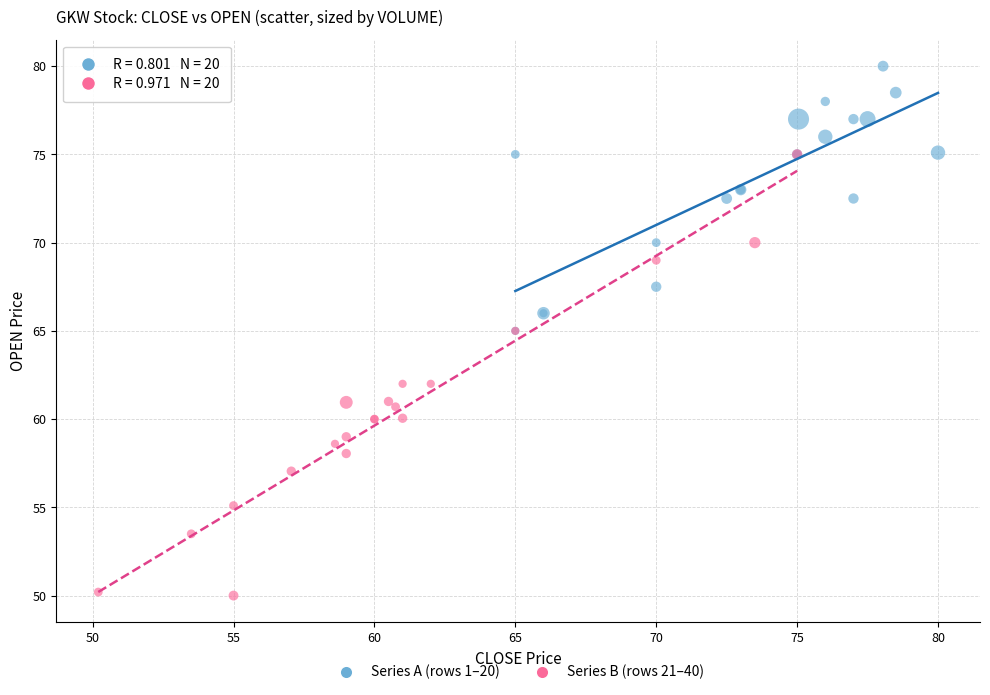

Which series has the largest Y range (max minus min)?

Series B (rows 21–40)